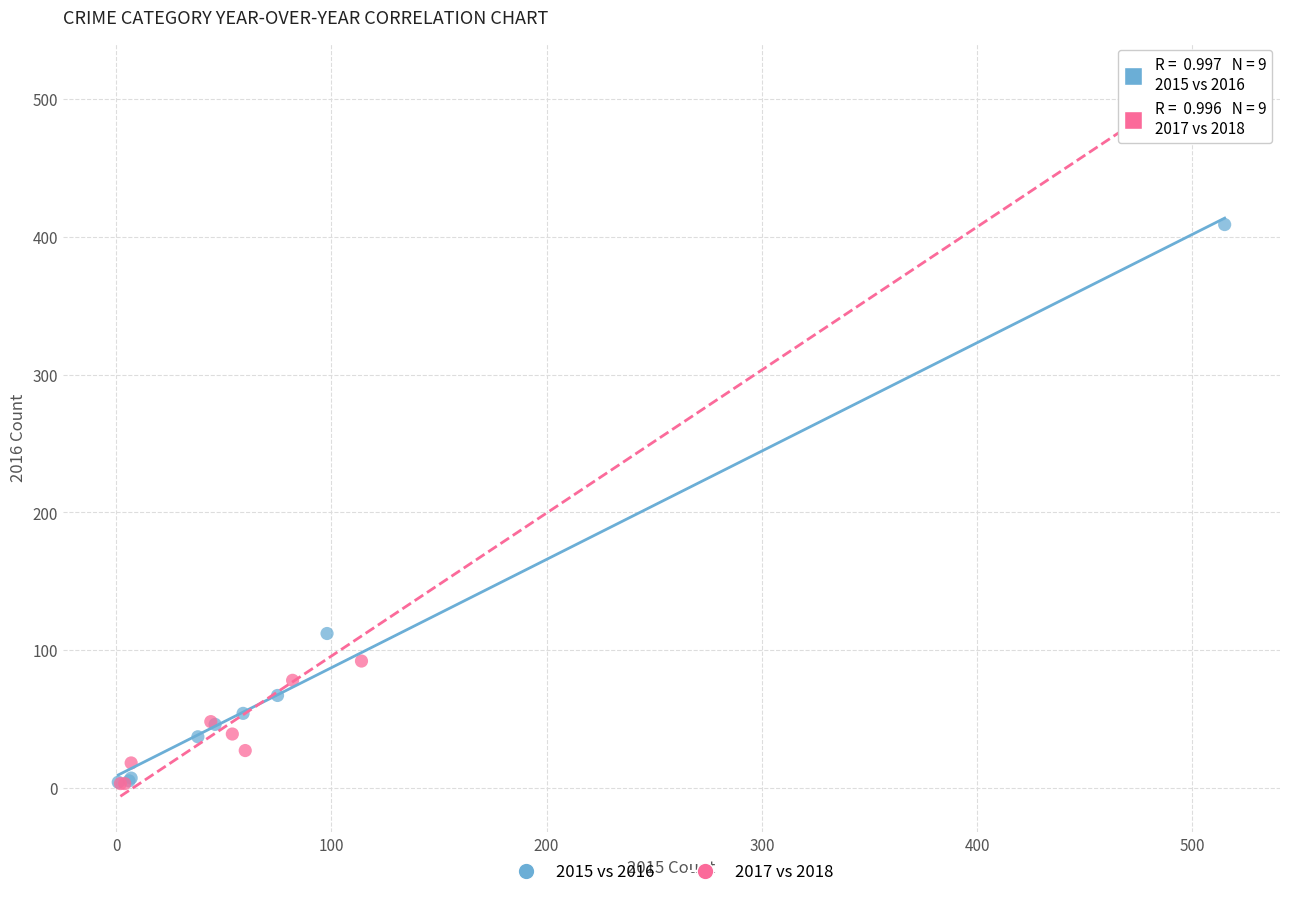

What are all the series names shown in the legend?

2015 vs 2016, 2017 vs 2018